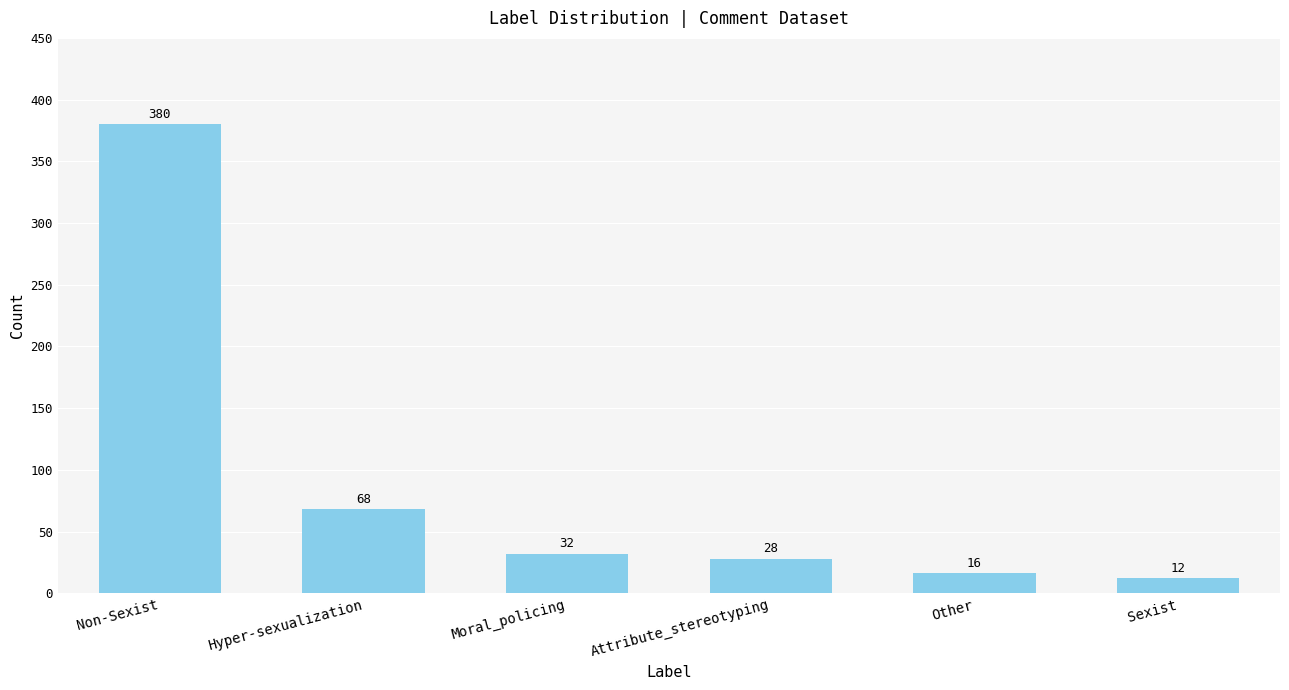

The value at Moral_policing is 32. True or false?

True